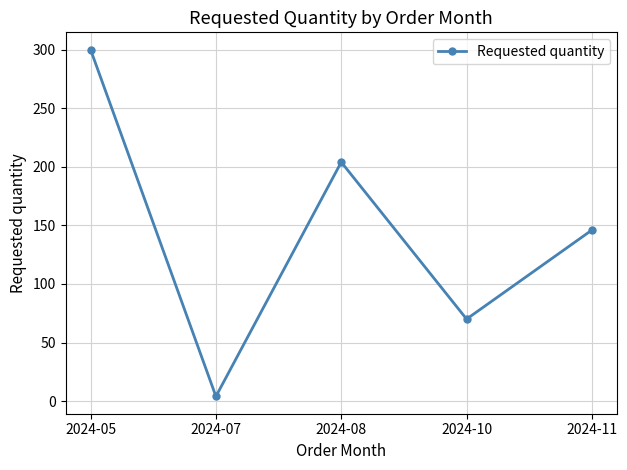

Rank the categories by value from highest to lowest.

2024-05, 2024-08, 2024-11, 2024-10, 2024-07